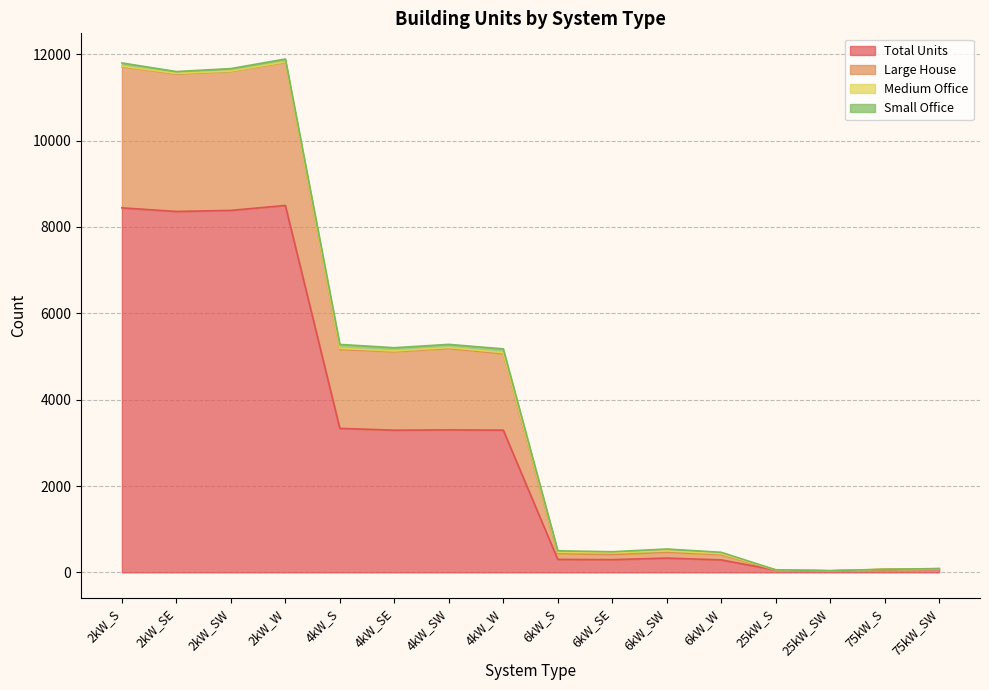

What is the highest value of the Total Units series?

8498